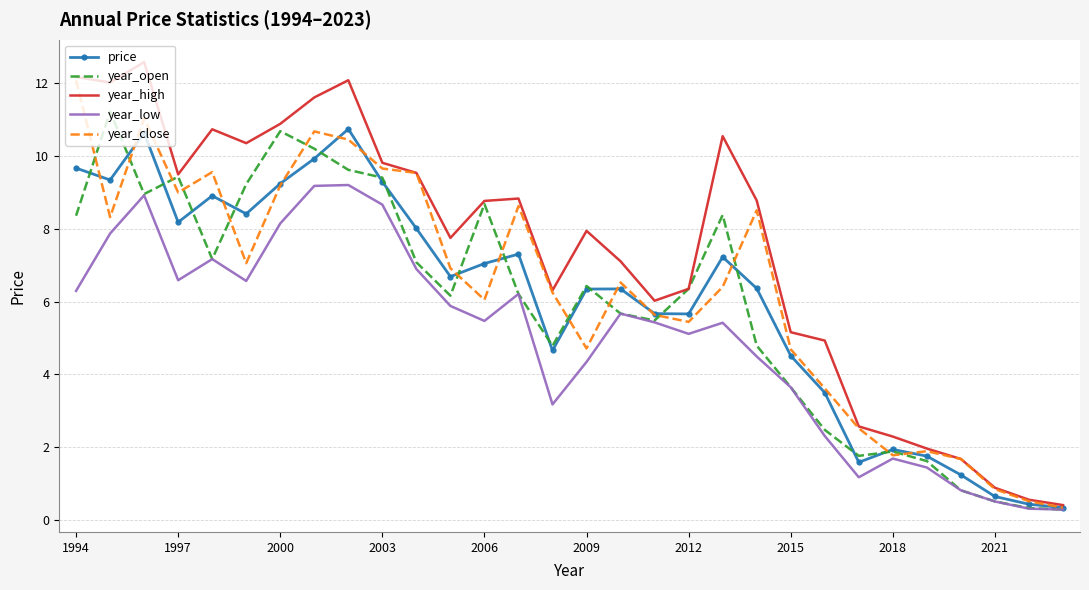

Which series has the largest range (max minus min)?

year_high